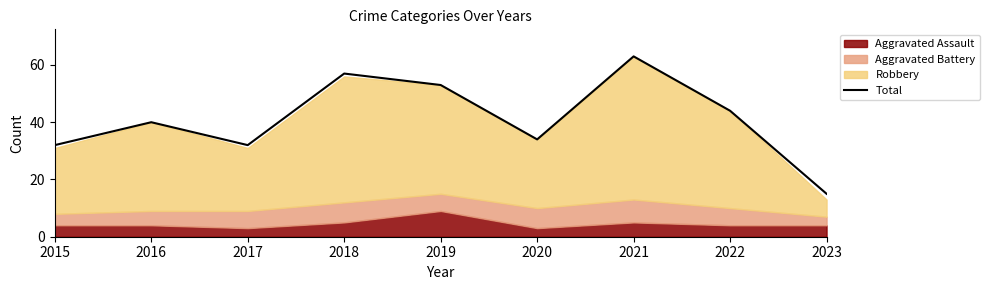

What is the difference between the values at 2019 and 2016?

13